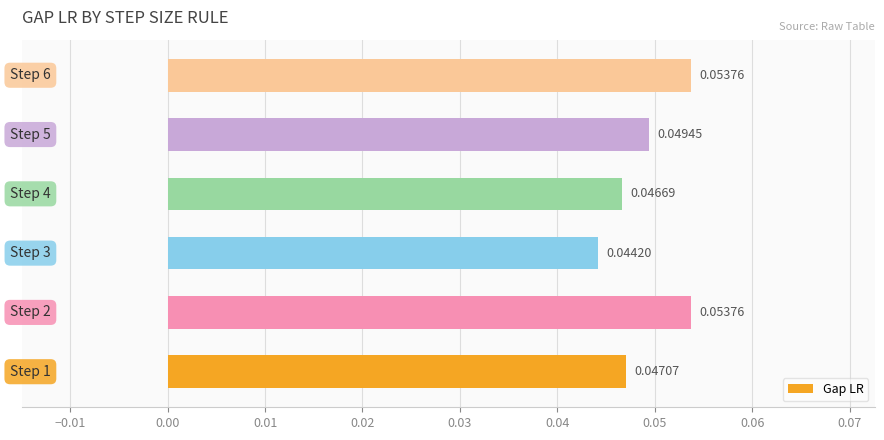

What is the sum of all values?

0.3